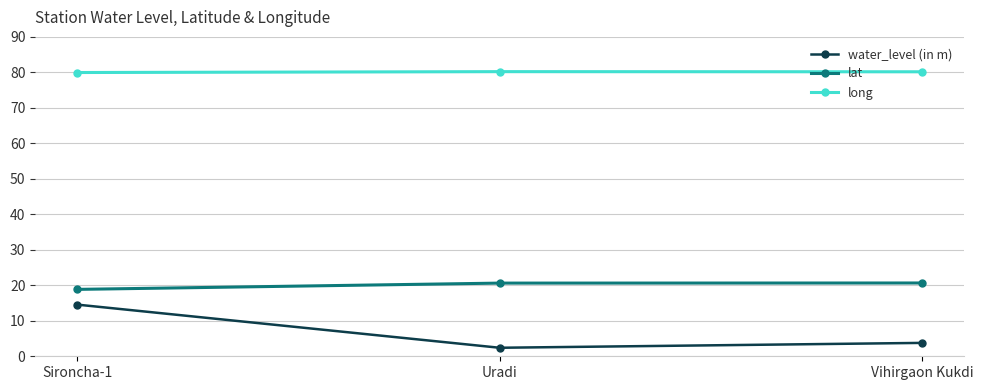

What is the total value across all series at Vihirgaon Kukdi?

104.6